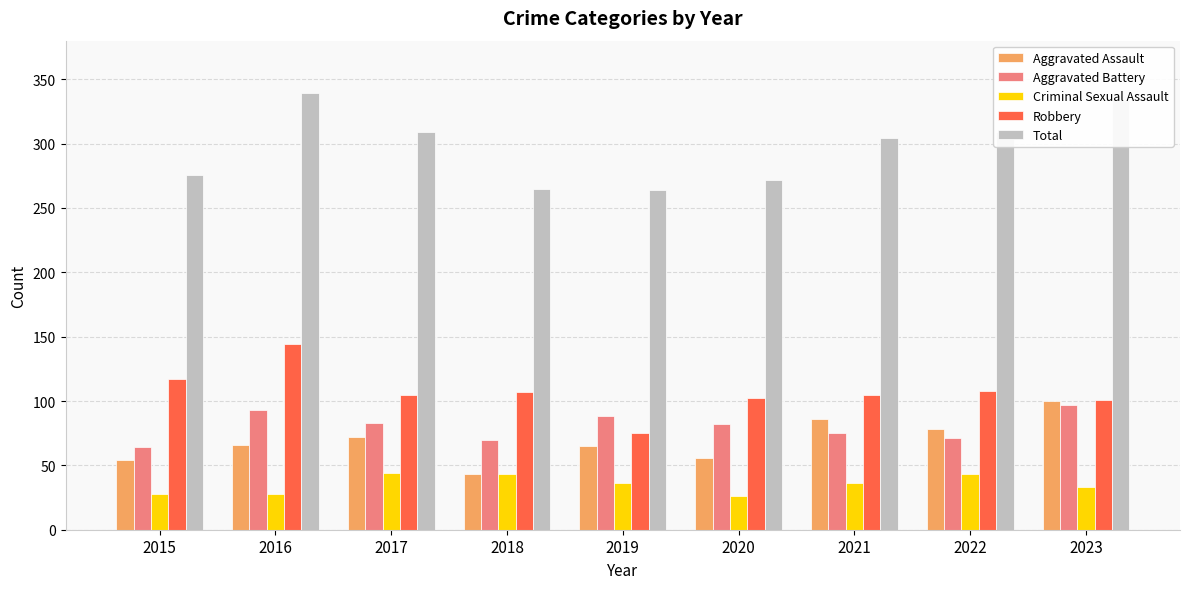

How many groups of bars are there?

9